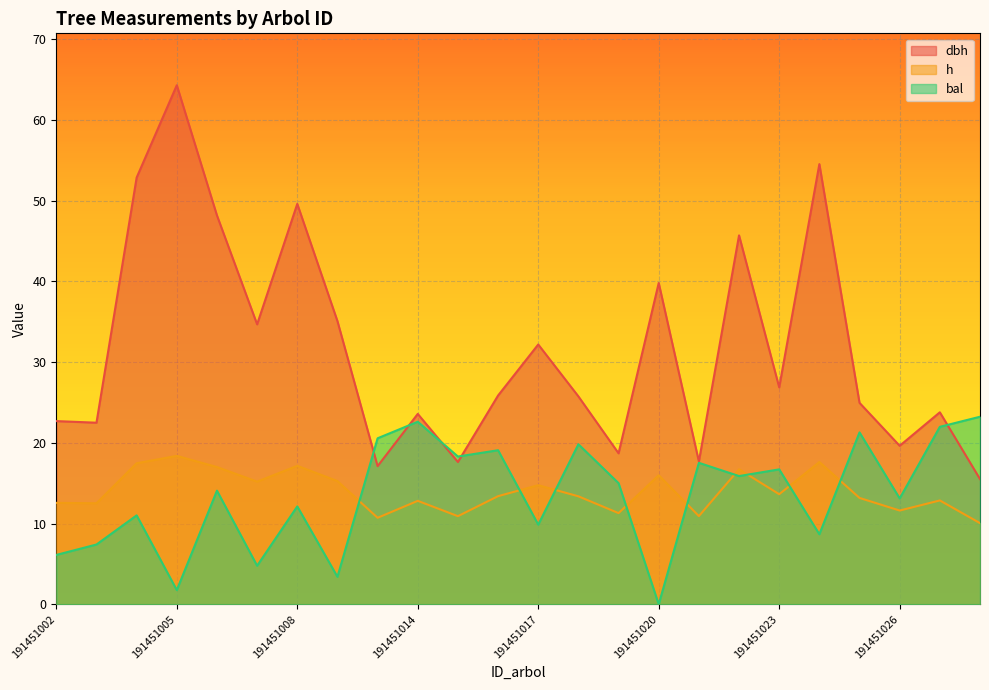

After their last crossing, which series has the higher values: h or bal?

bal